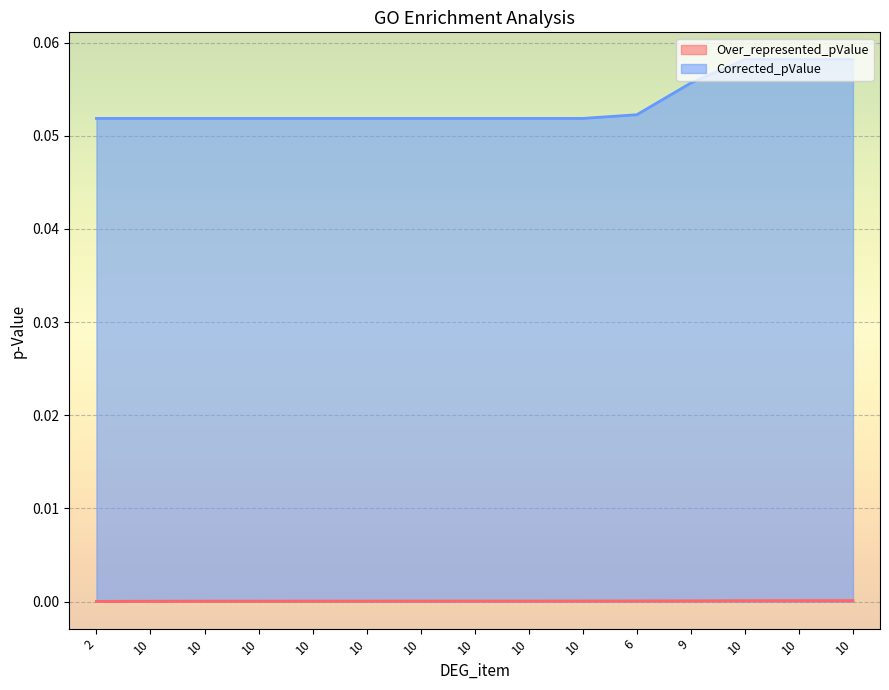

True or false: Corrected_pValue and Over_represented_pValue intersect in this chart.

False